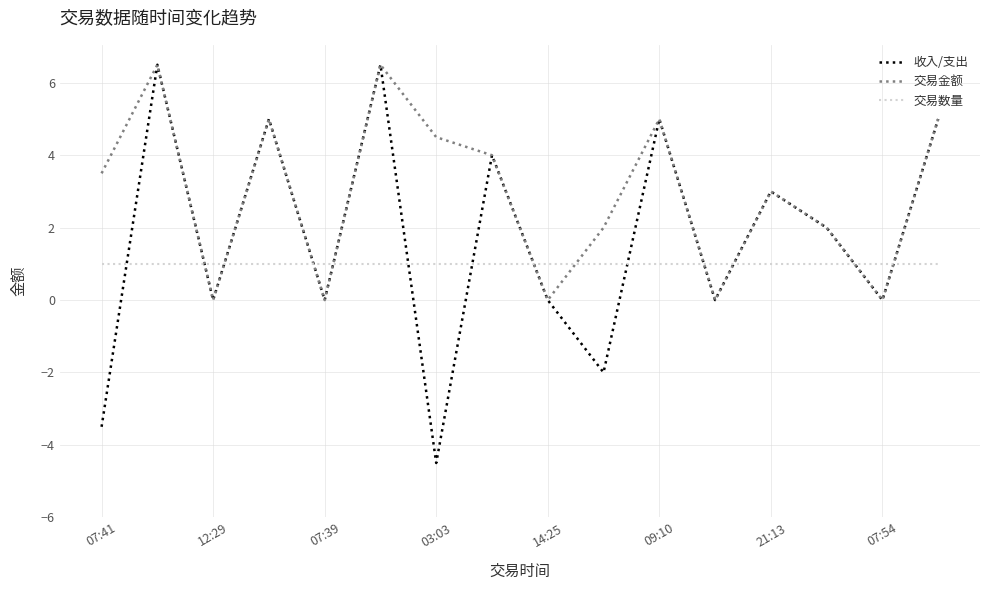

Rank the series by their average value, from lowest to highest.

交易数量, 收入/支出, 交易金额